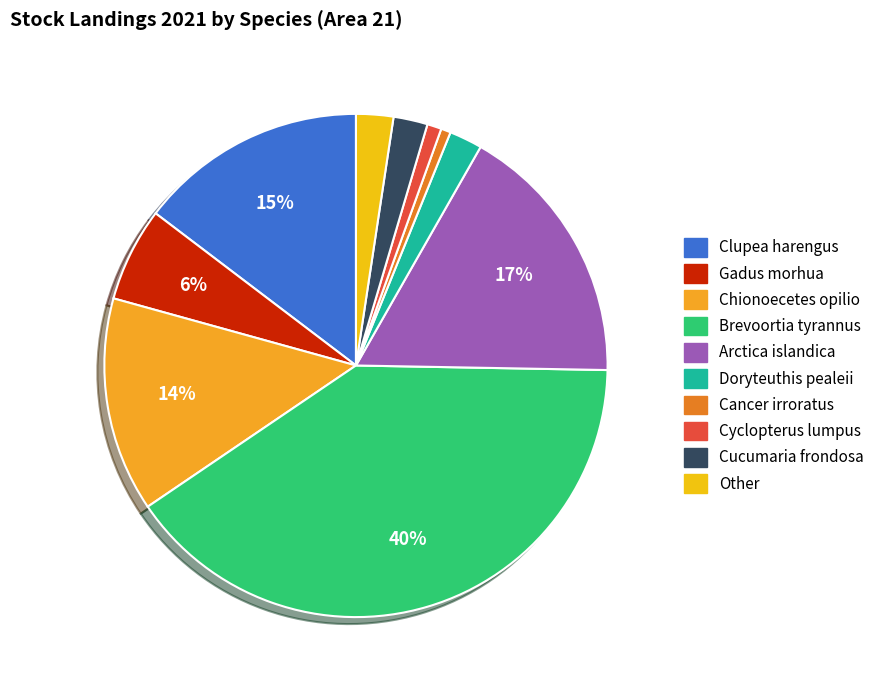

Between Other and Chionoecetes opilio, which is larger?

Chionoecetes opilio